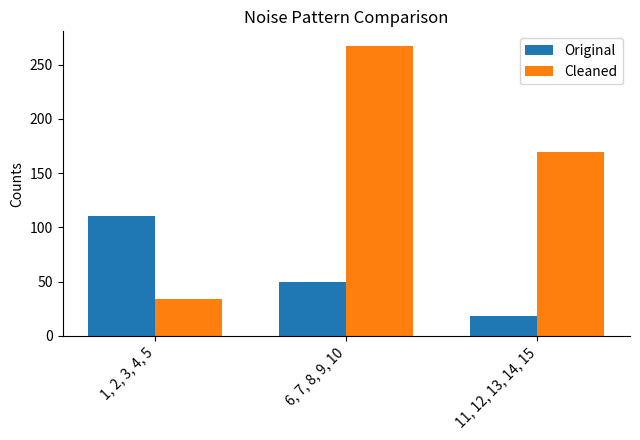

What is the difference between the maximum and minimum values in the Original series?

92.6